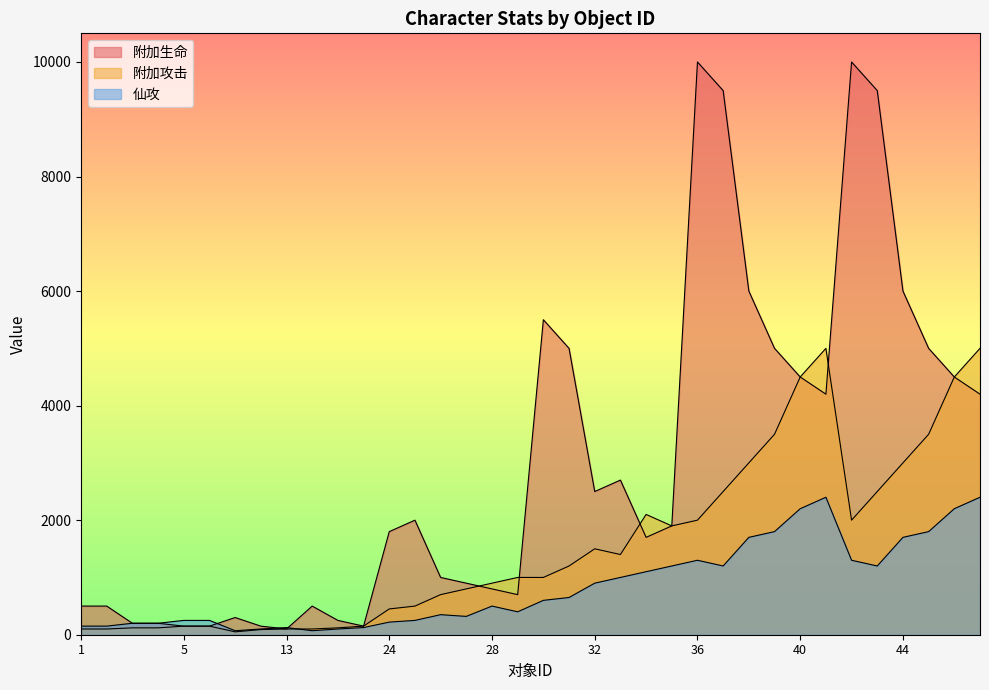

Does the chart display data point markers on the line(s)?

No